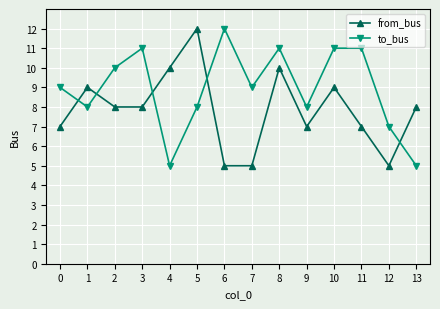

After their last crossing, which series has the higher values: to_bus or from_bus?

from_bus